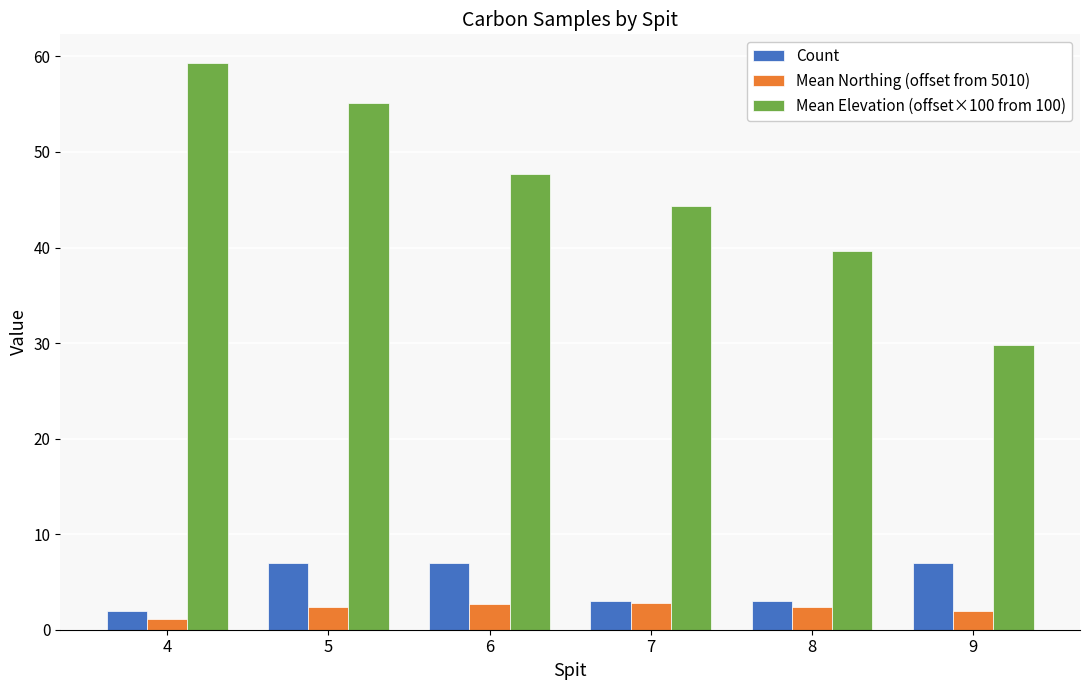

What is the difference between the maximum and minimum values in the Count series?

5.0